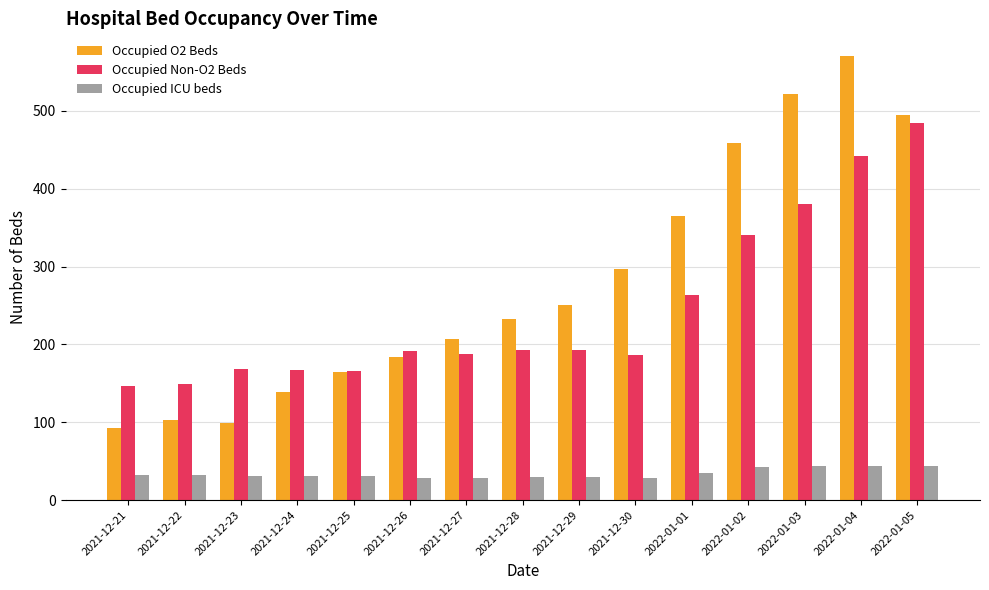

Which series has the largest total across all categories?

Occupied O2 Beds